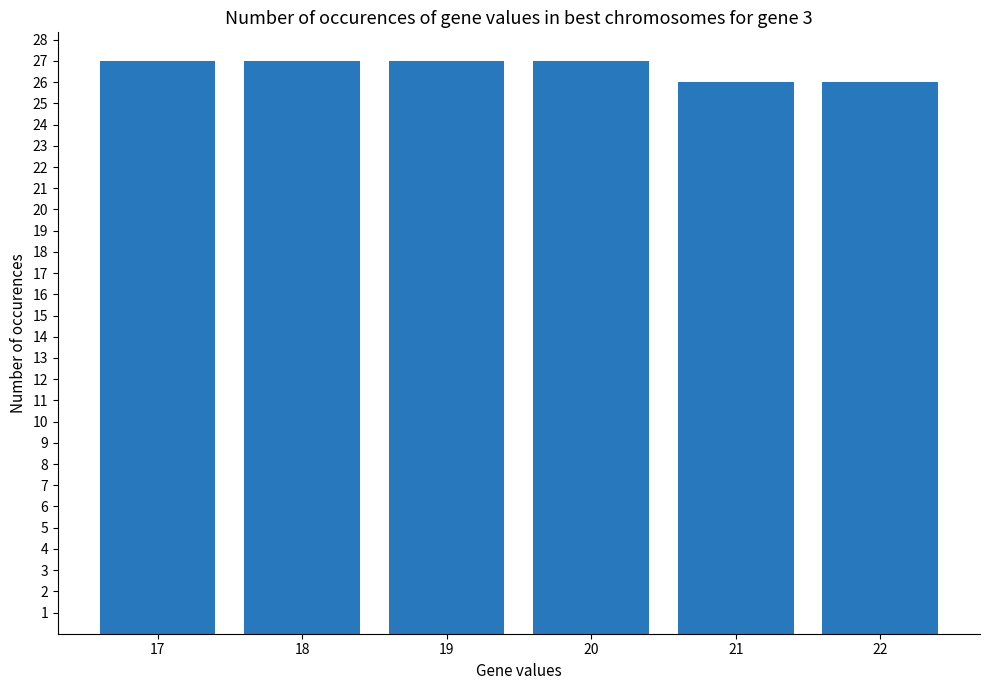

The value at 18 is 14. True or false?

False